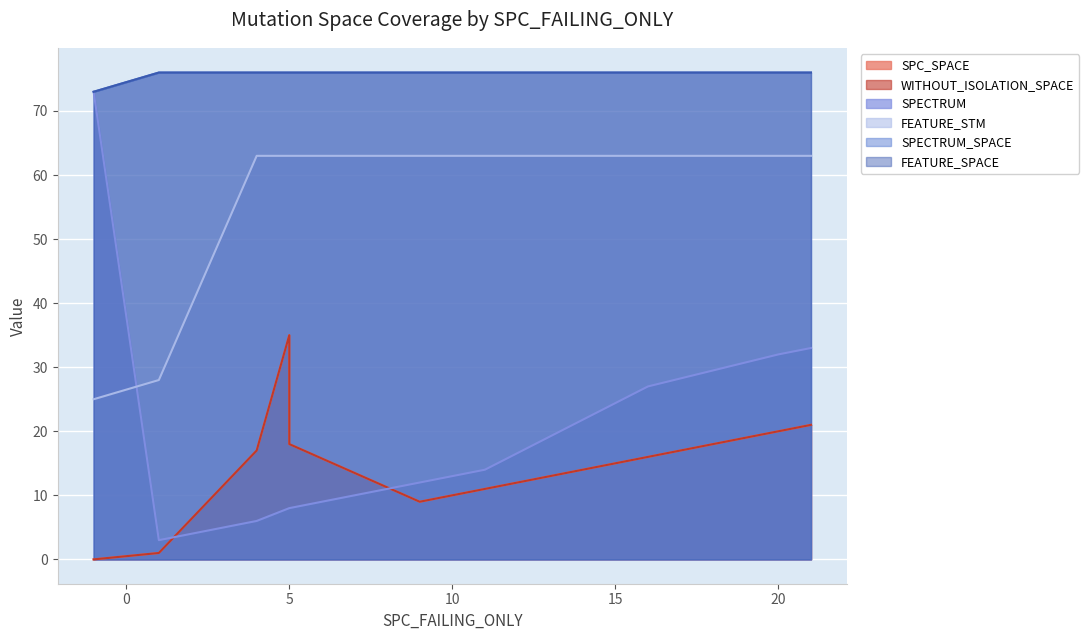

Which series changed the most between 5 and 5?

SPC_SPACE